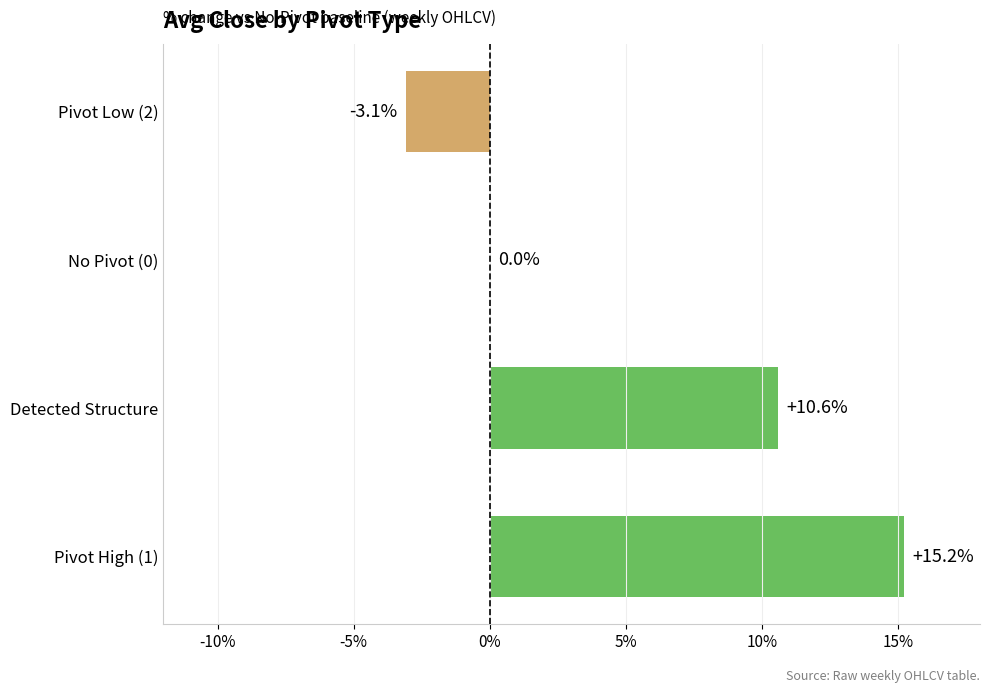

True or false: the data shows 14.5 at Detected Structure.

False